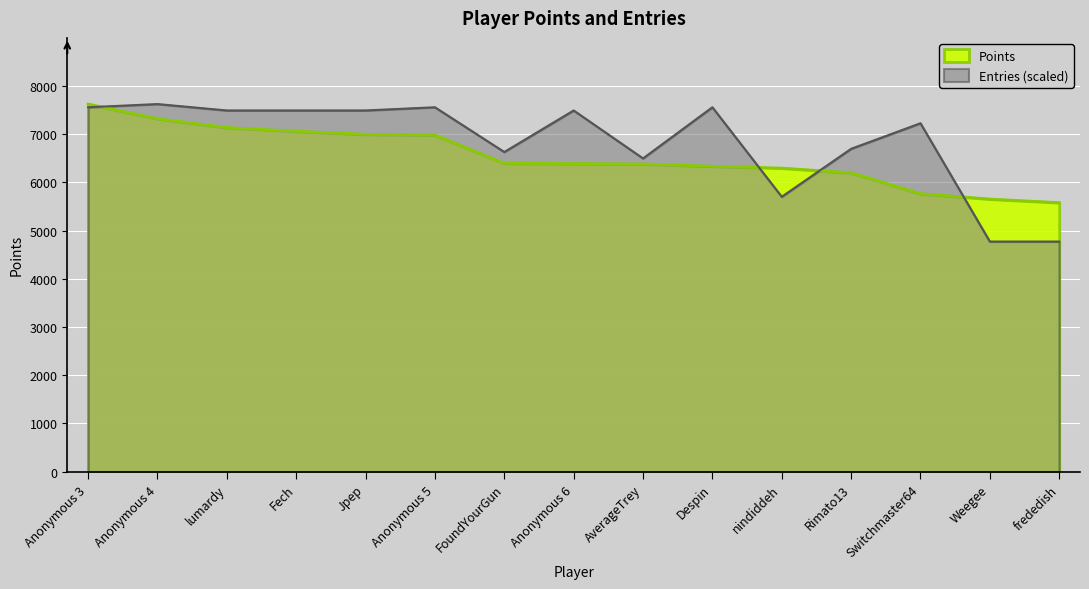

How many lines are shown in the chart?

2